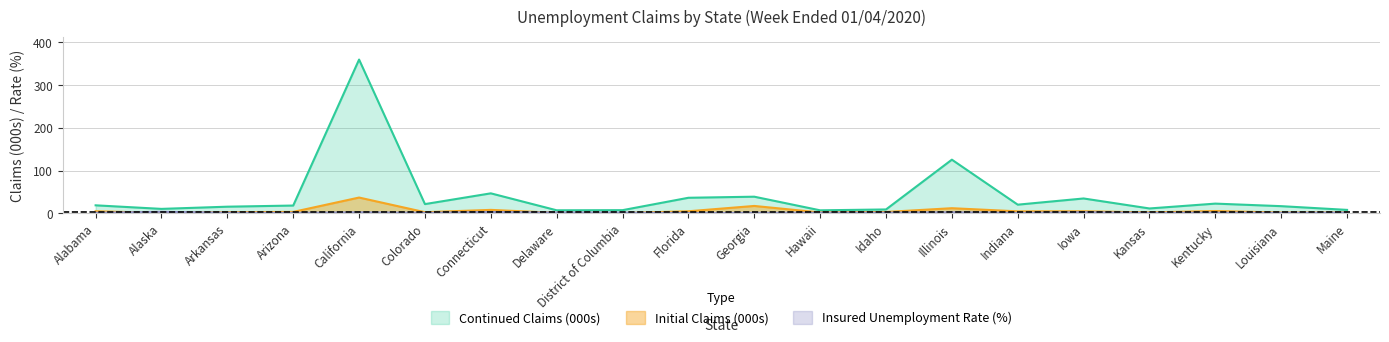

Rank the series at District of Columbia from highest to lowest value.

Continued Claims, Insured Unemployment Rate, Initial Claims